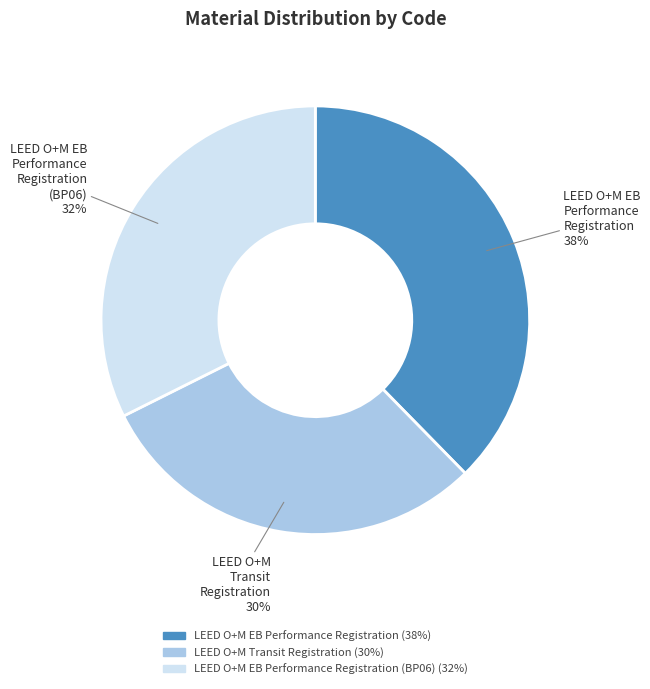

To the nearest percent, what is the average slice percentage?

33%